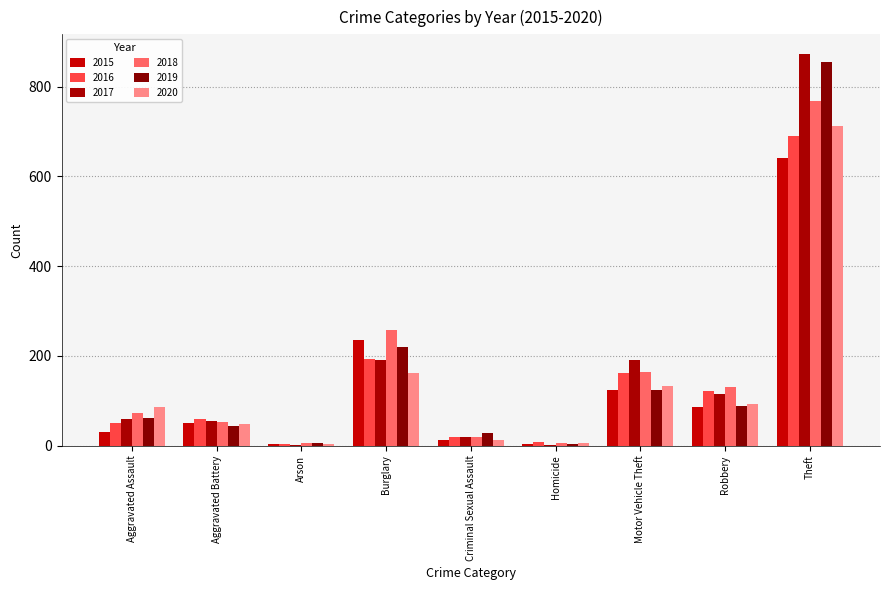

At which category is the sum across all series the highest?

Theft